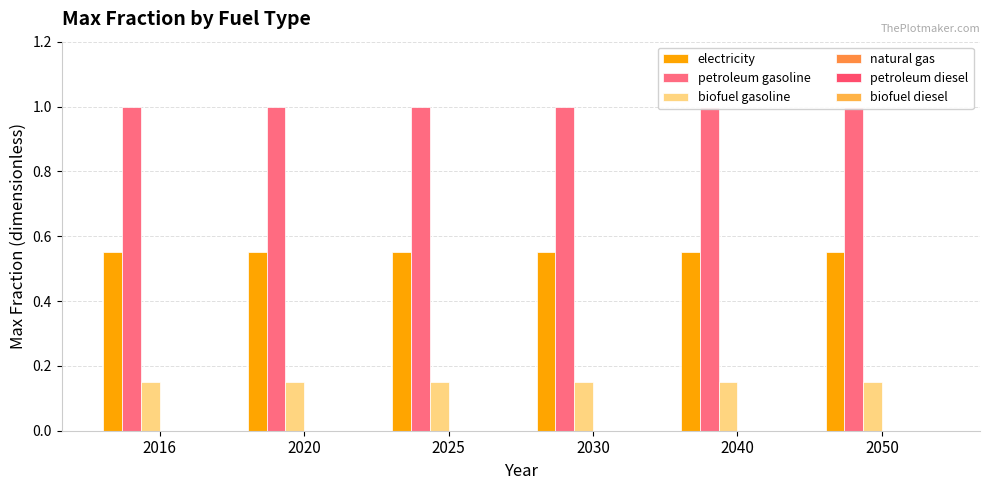

Reading right to left, extract all data points from this chart.

electricity: 2050=0.6	2040=0.6	2030=0.6	2025=0.6	2020=0.6	2016=0.6
petroleum gasoline: 2050=1.0	2040=1.0	2030=1.0	2025=1.0	2020=1.0	2016=1.0
biofuel gasoline: 2050=0.1	2040=0.1	2030=0.1	2025=0.1	2020=0.1	2016=0.1
natural gas: 2050=0.0	2040=0.0	2030=0.0	2025=0.0	2020=0.0	2016=0.0
petroleum diesel: 2050=0.0	2040=0.0	2030=0.0	2025=0.0	2020=0.0	2016=0.0
biofuel diesel: 2050=0.0	2040=0.0	2030=0.0	2025=0.0	2020=0.0	2016=0.0